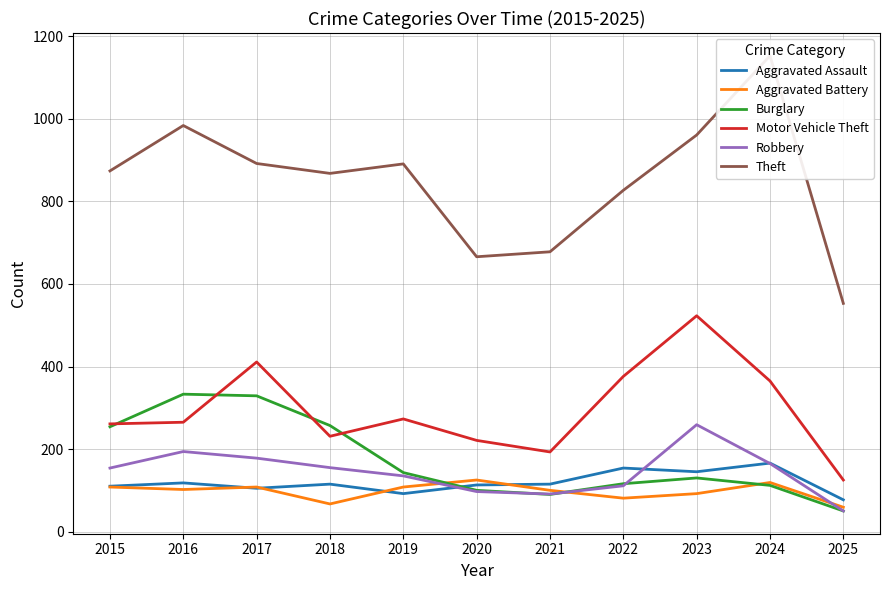

At which category is the sum across all series the highest?

2023